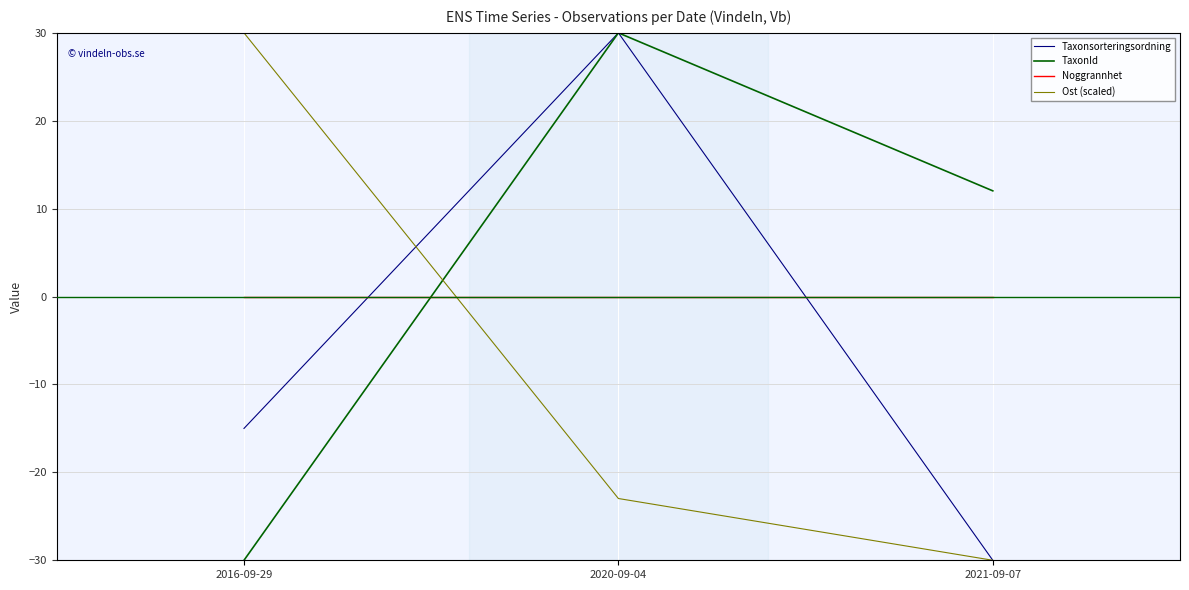

Count the TaxonId values in the range -30 to 30.

3